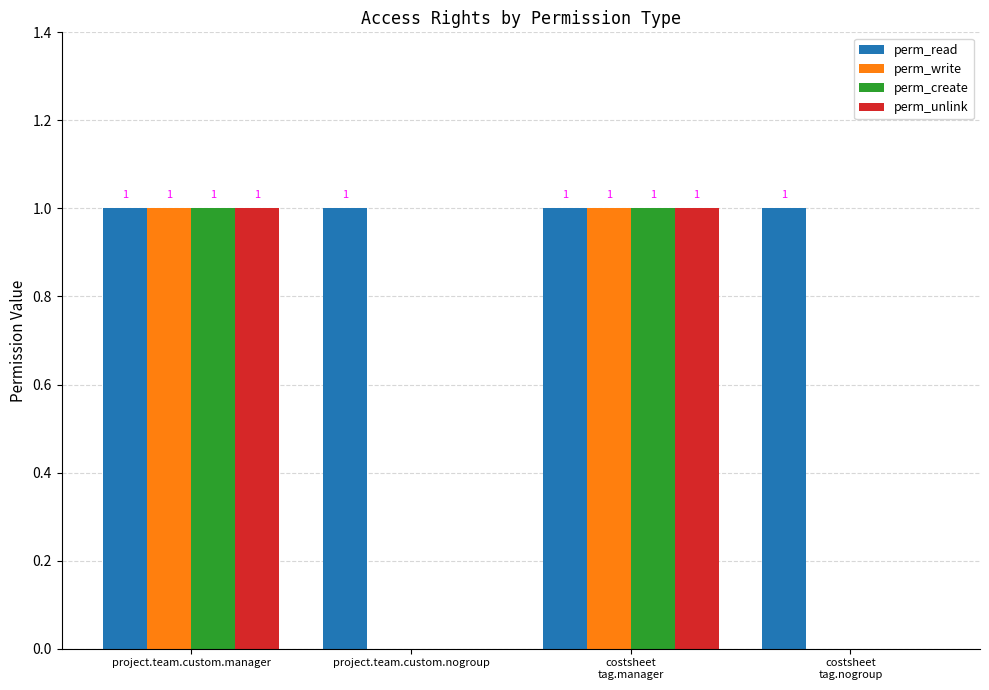

The value of perm_unlink at project.team.custom.nogroup is 1. True or false?

False